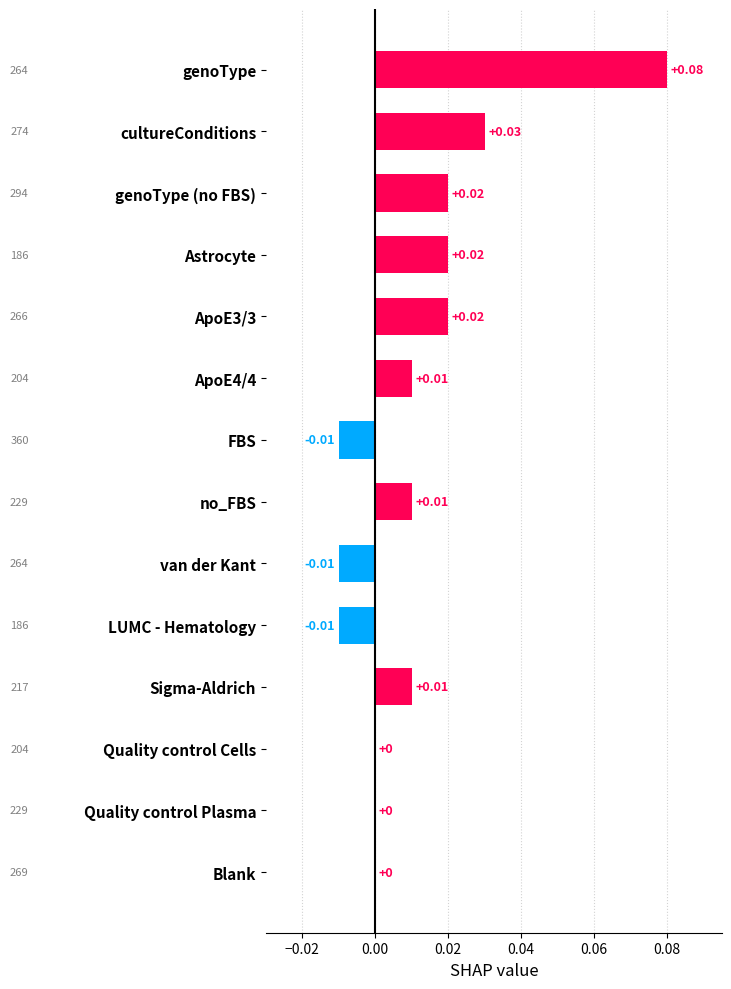

Between cultureConditions and Quality control Plasma, which is larger?

cultureConditions